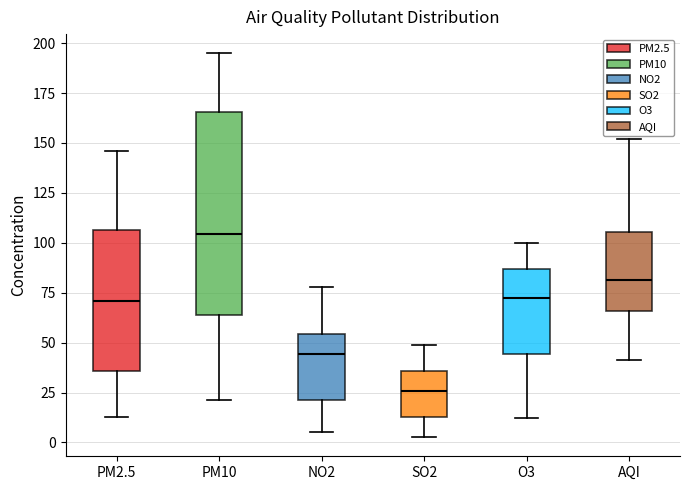

Where is the lower edge of the box for PM10 on the y-axis? The values are not printed on the chart, so give them approximately, as read against the axis.

65